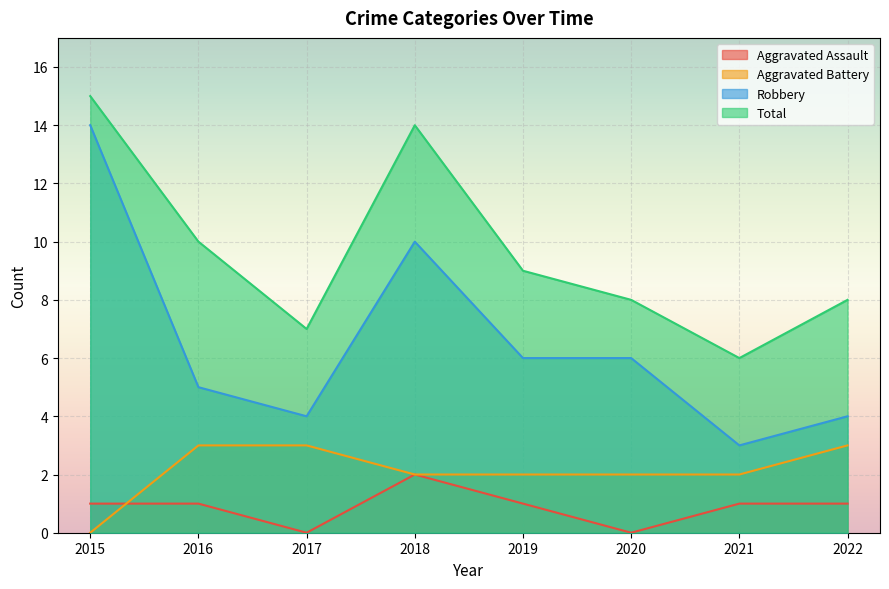

The value of Robbery at 2019 is 2. True or false?

False